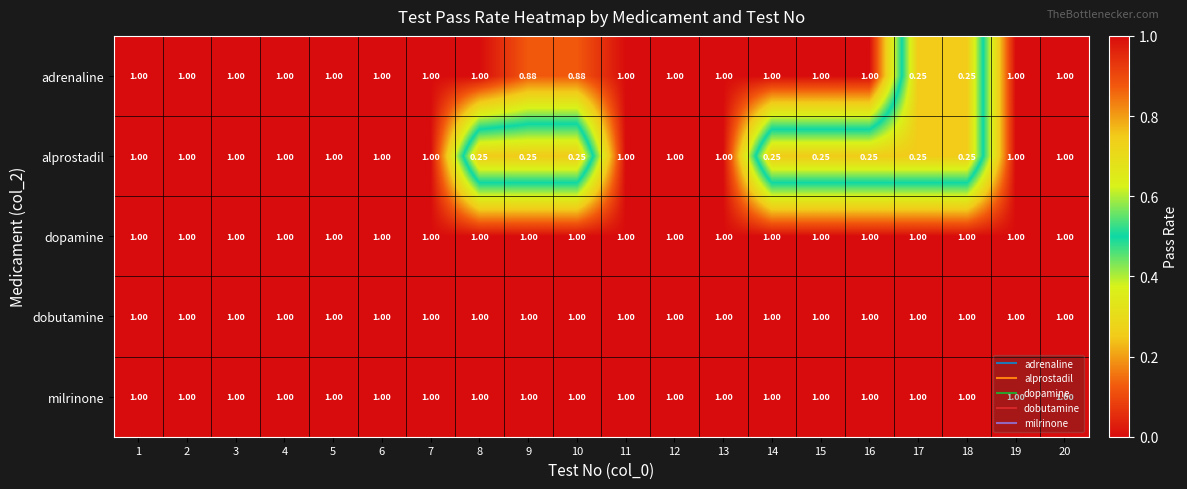

Is the value of milrinone at 12 greater than the value of alprostadil at 16?

Yes